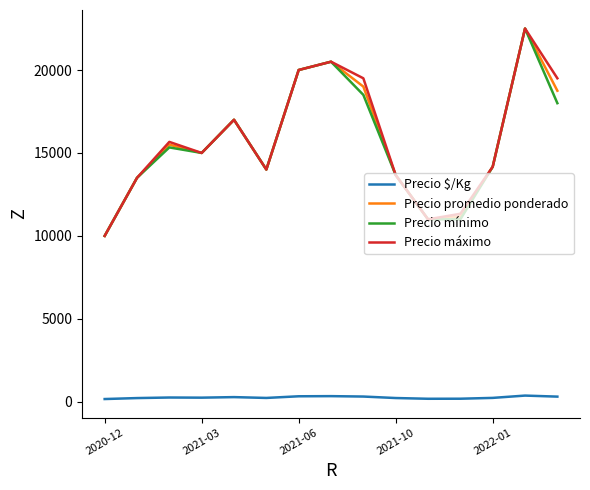

How many lines are shown in the chart?

4